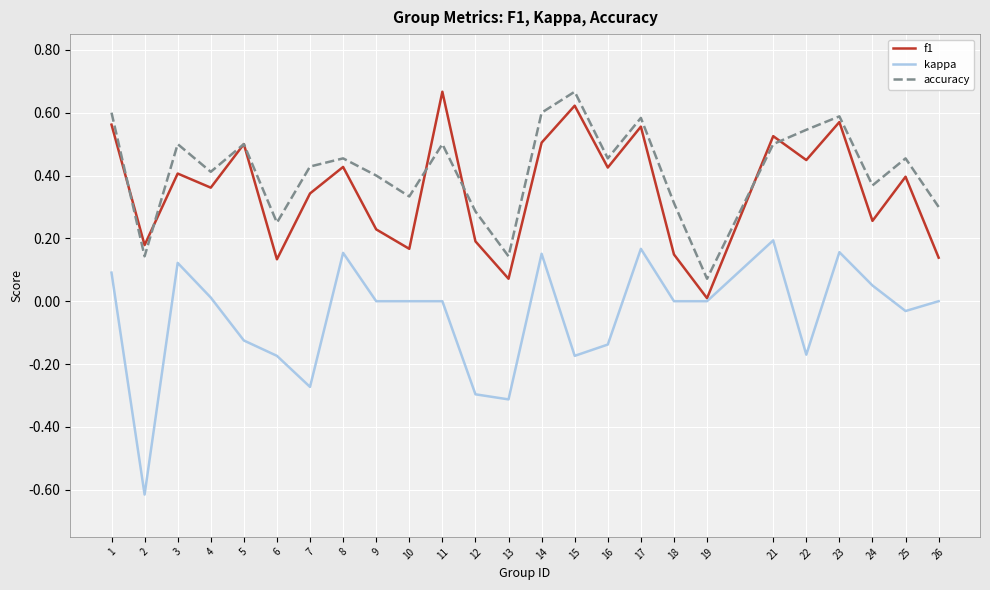

At which label is f1 closest to 0?

19